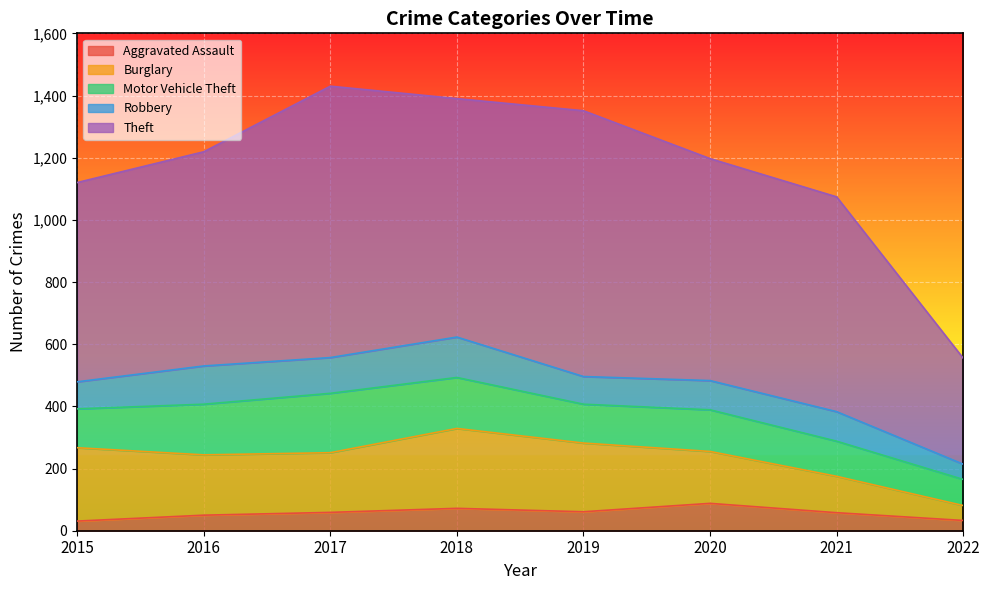

How many lines are shown in the chart?

5